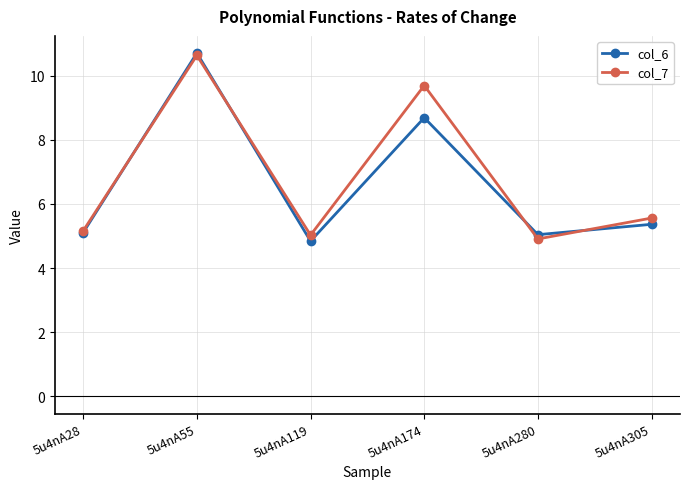

Which series has the largest total across all categories?

col_7